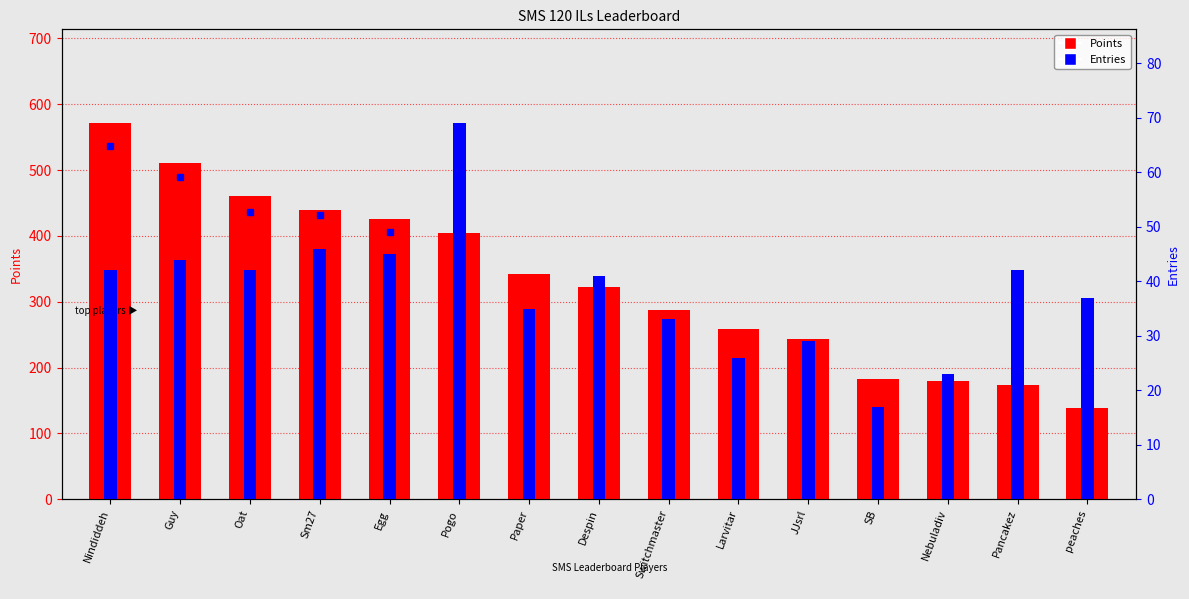

Is it true that Points equals 571 at Nindiddeh?

True